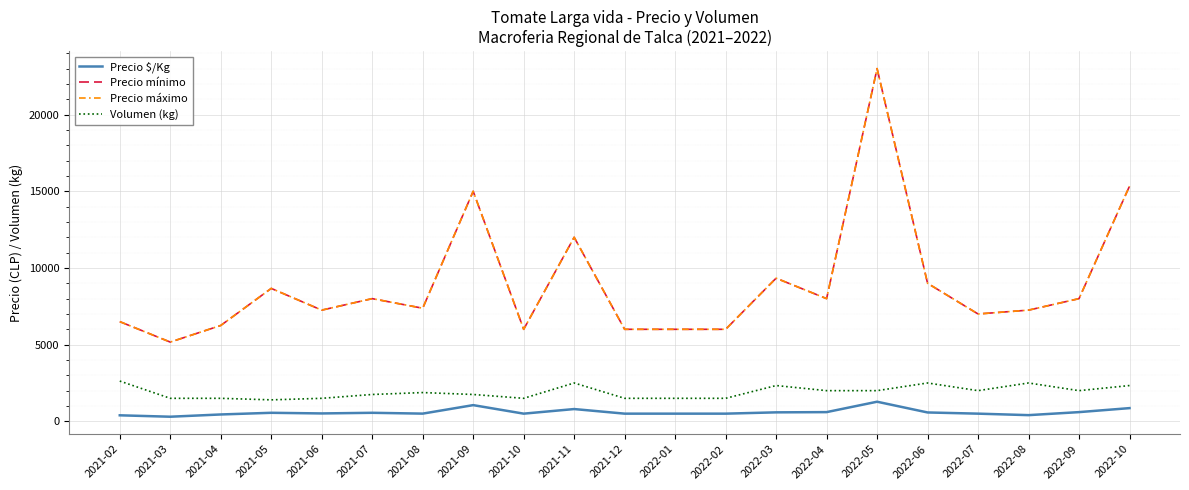

Is this an area chart (filled region under the line)?

No